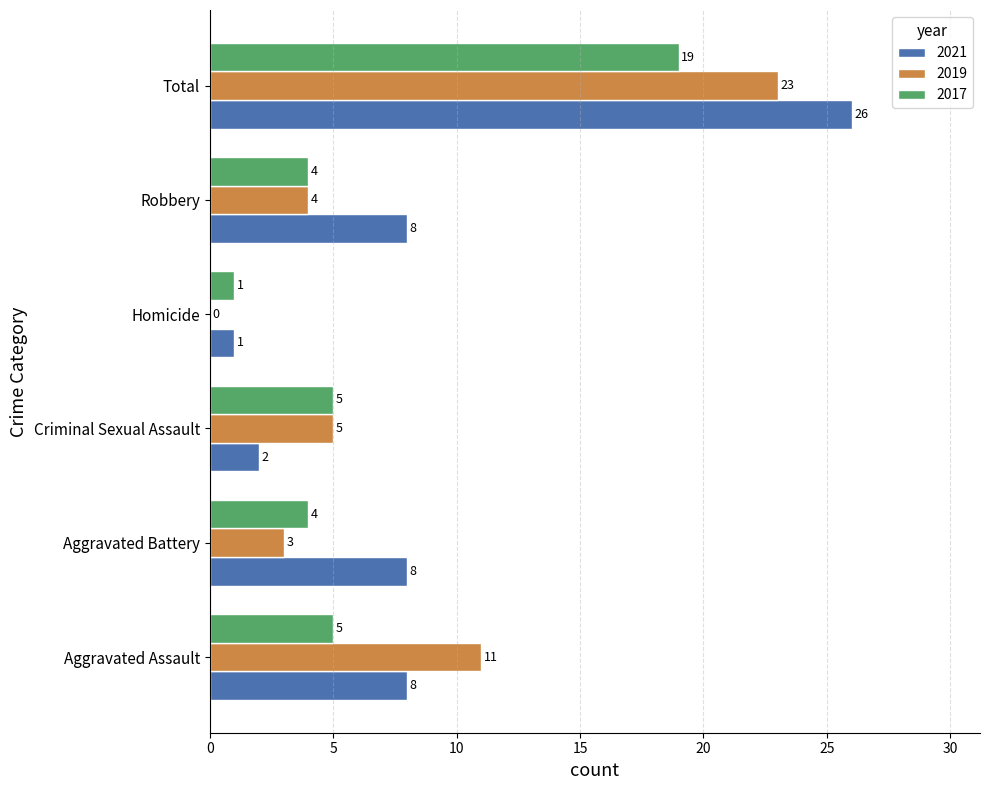

What is the total value across all series at Total?

68